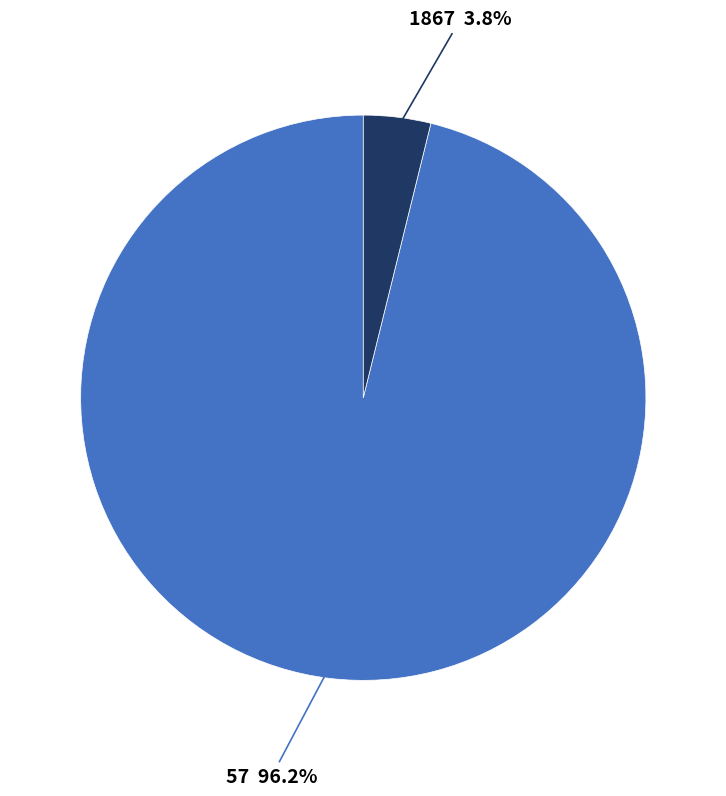

Does any single category account for the majority?

Yes